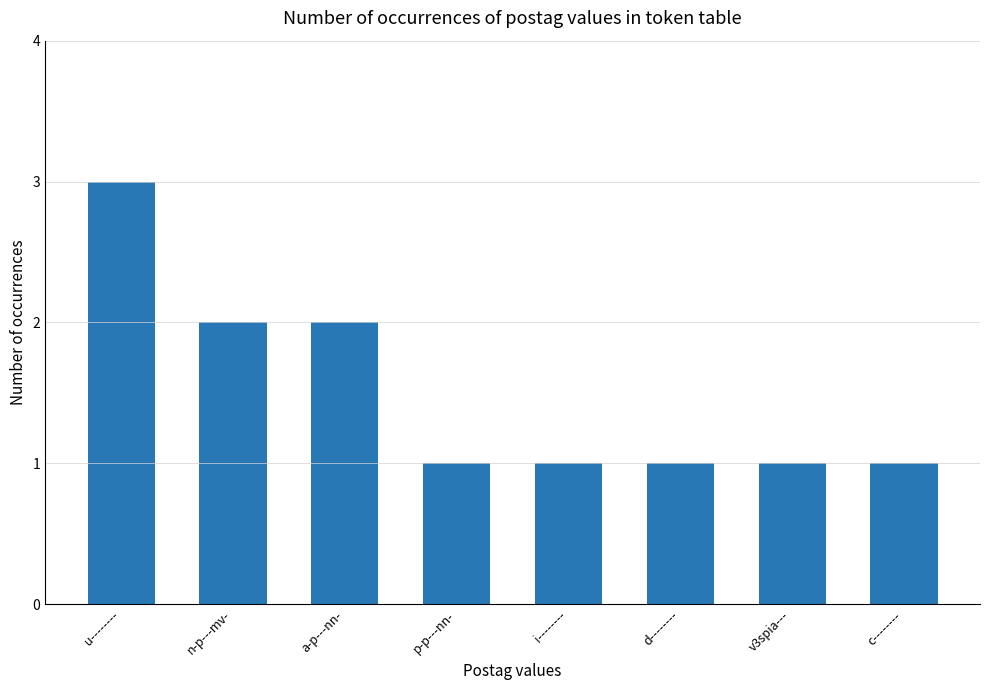

True or false: the data shows 3 at u--------.

True